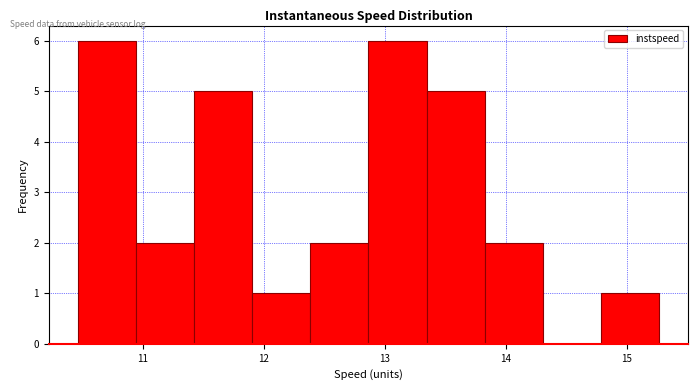

What is the height of the bar covering 10.9 to 11.4 on the x-axis? Neither the bar edges nor the heights are printed on the chart, so give them approximately, as read against the axes.

2